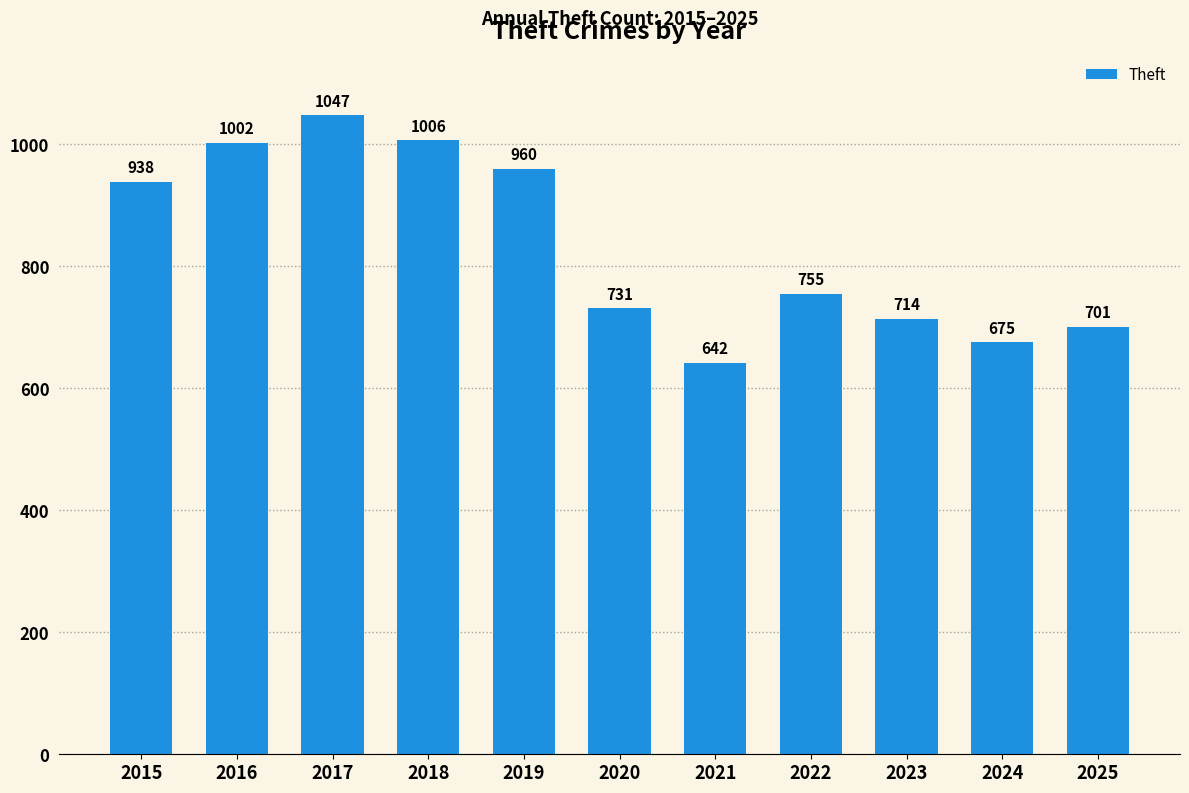

Reading left to right, transcribe all the data shown in this chart.

938	1002	1047	1006	960	731	642	755	714	675	701